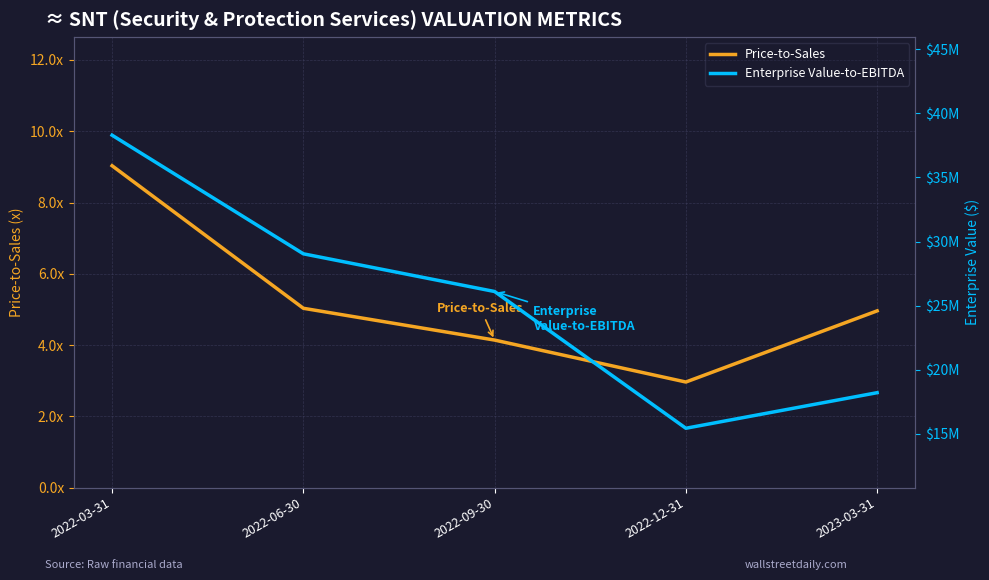

What is the total value across all series at 2022-12-31?

15438586.6